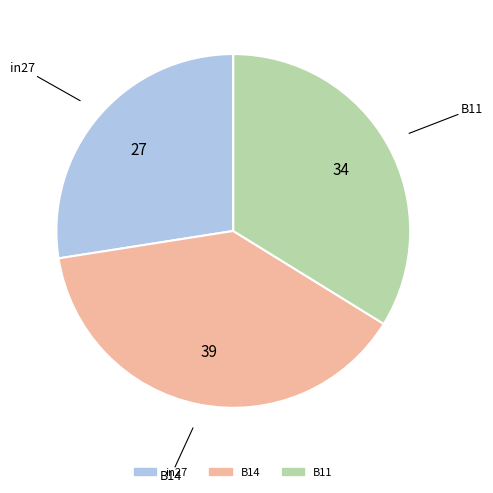

Rank the categories by value from lowest to highest.

in27, B11, B14